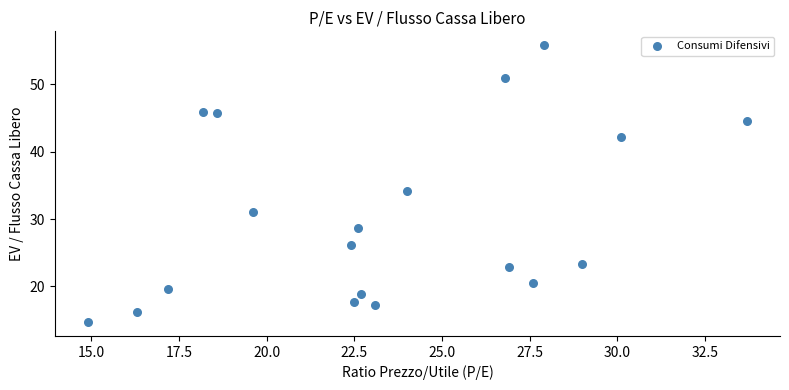

What is the range of X values (max minus min)?

18.8